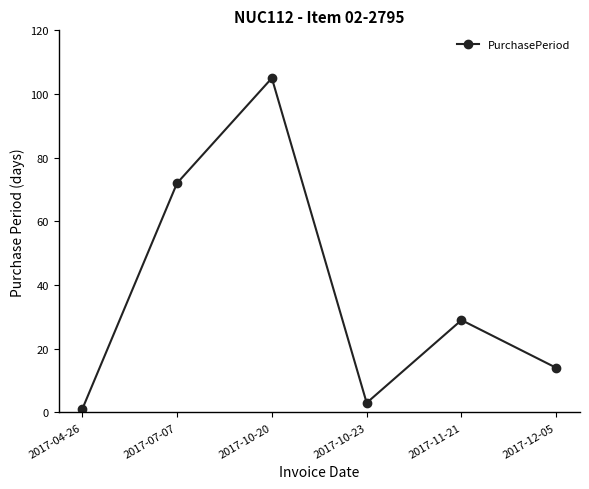

How many data points does each series have?

6